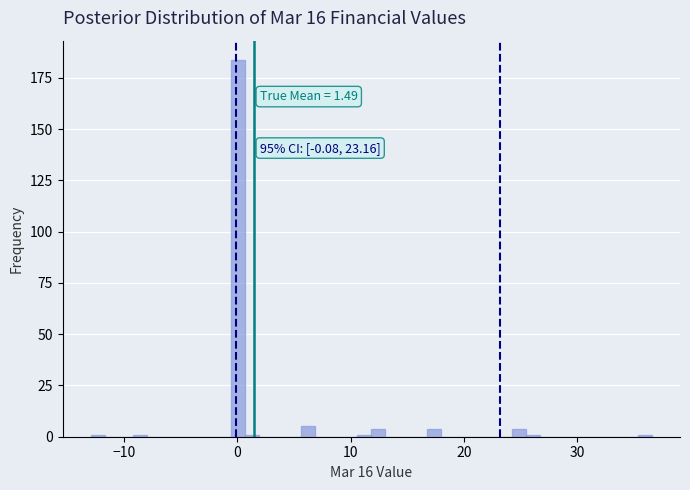

Around what value on the x-axis is the tallest bar? Give the approximate position of its centre, as read against the axis.

0